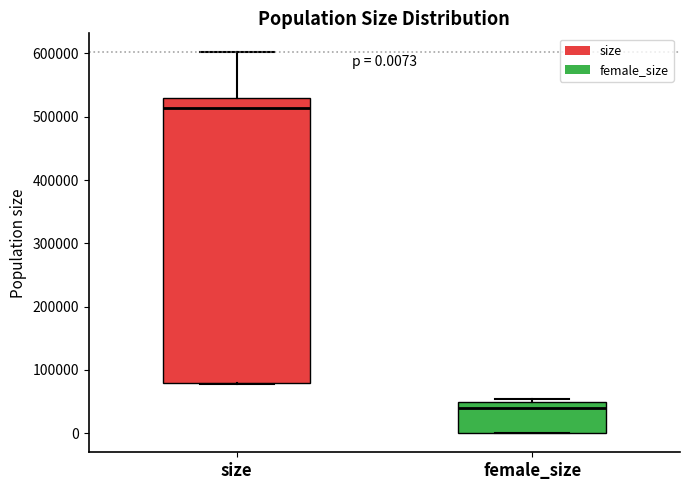

Which box's median line is the lowest?

female_size